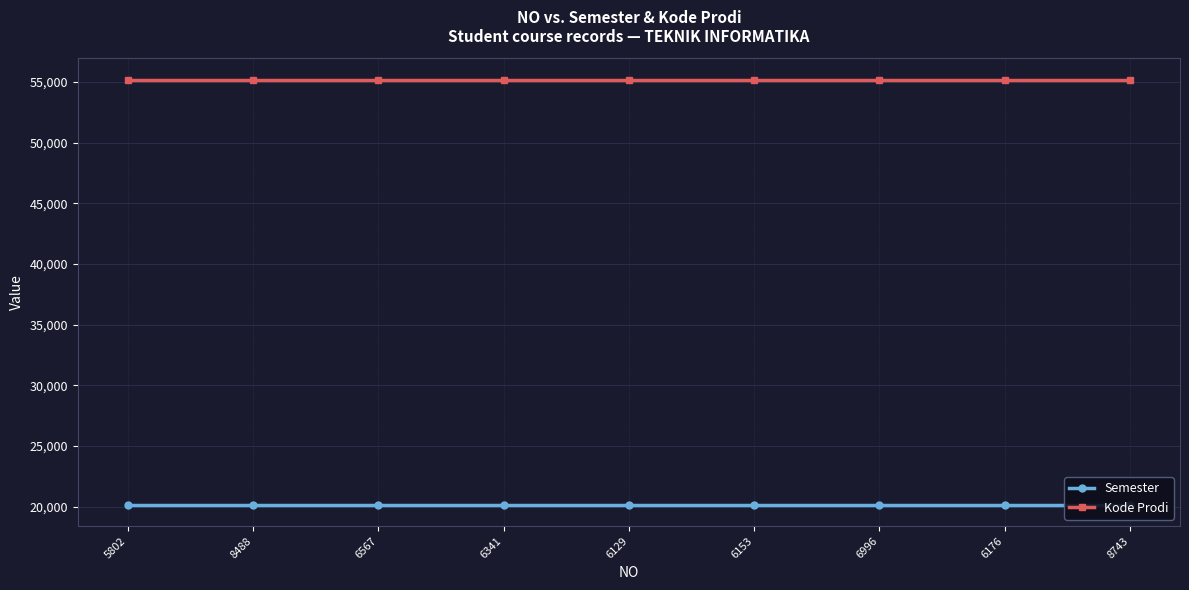

Is the value of Kode Prodi at 6567 greater than the value of Semester at 8488?

Yes